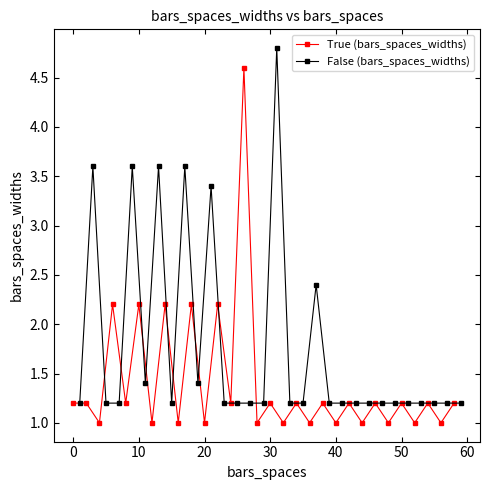

How many interior local valleys does the True (bars_spaces_widths) series have?

14